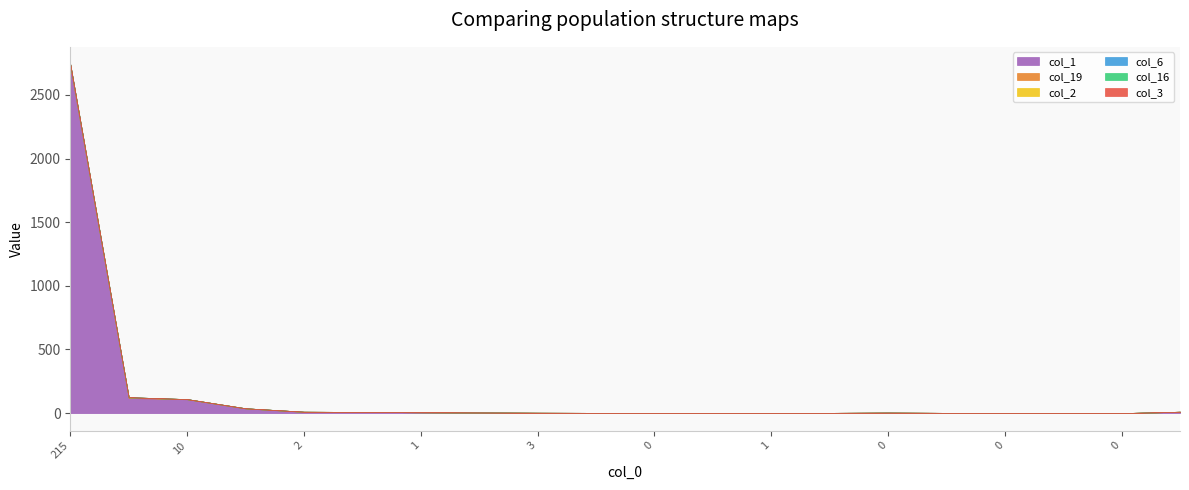

Reading left to right, extract all data points from this chart.

col_1: 2723	119	109	37	10	9	7	5	3	2	2	2	1	2	4	2	0	0	0	11
col_19: 16	5	1	1	1	0	0	0	0	0	0	0	0	0	0	0	0	0	0	0
col_2: 0	1	0	0	0	0	0	0	0	0	0	0	0	0	0	0	0	0	0	0
col_6: 1	0	0	0	0	0	0	0	0	0	0	0	0	0	0	0	0	0	0	0
col_16: 1	0	0	0	0	0	0	0	0	0	0	0	0	0	0	0	0	0	0	0
col_3: 0	0	0	0	0	0	0	0	0	0	0	0	0	0	0	0	0	0	0	0